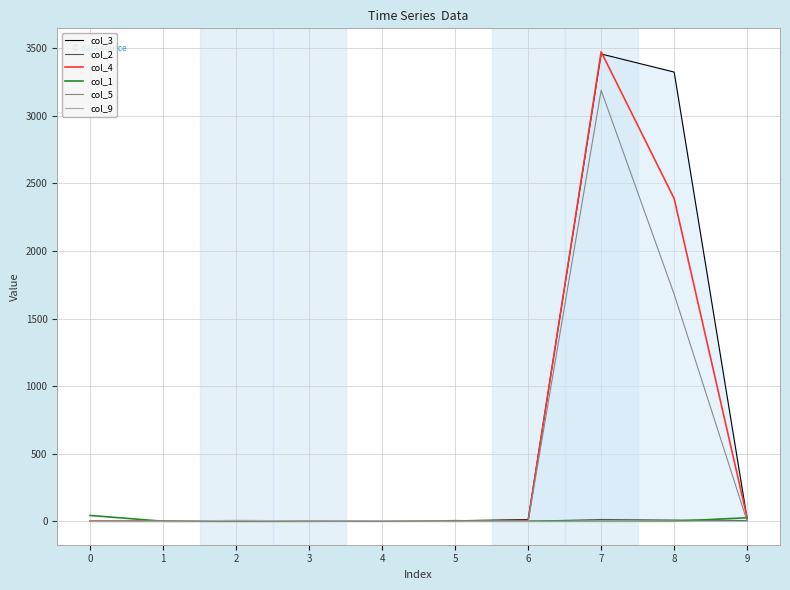

Is this an area chart (filled region under the line)?

No